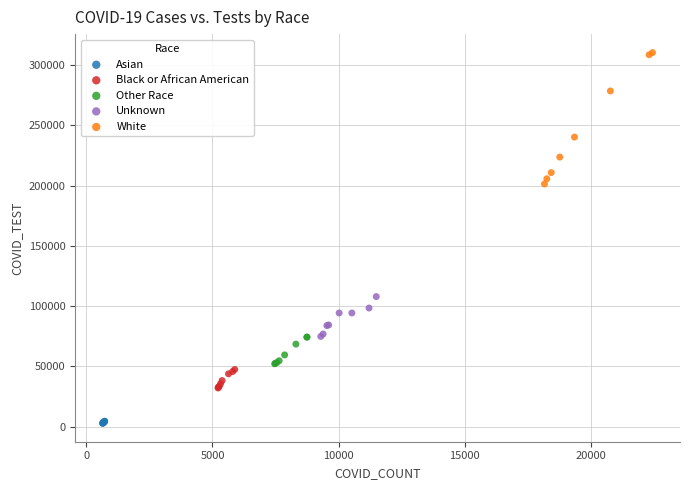

Which series reaches the maximum Y coordinate?

White